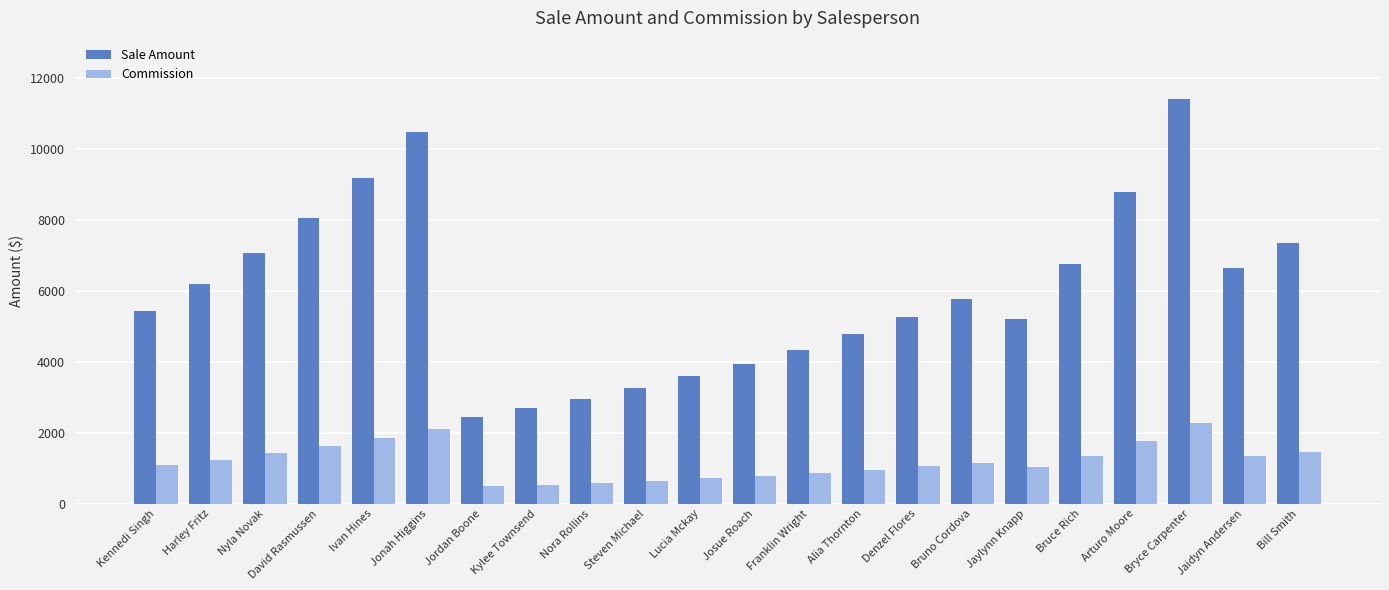

Which series has the widest spread of values?

Sale Amount